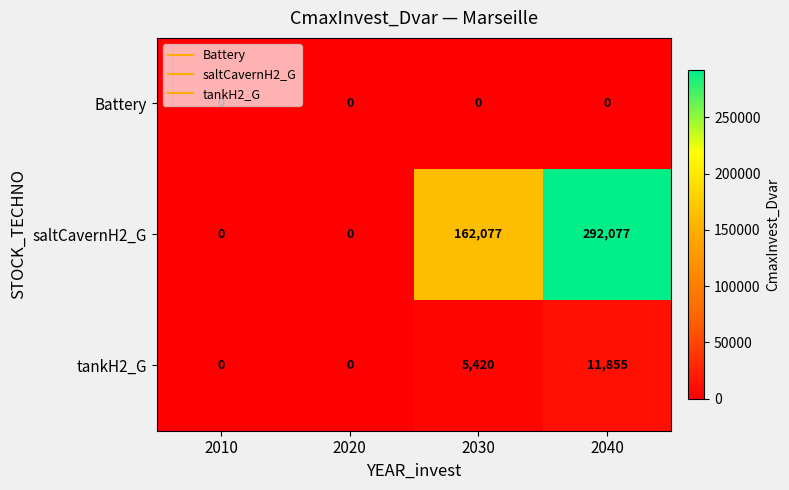

What is the greatest value displayed?

292077